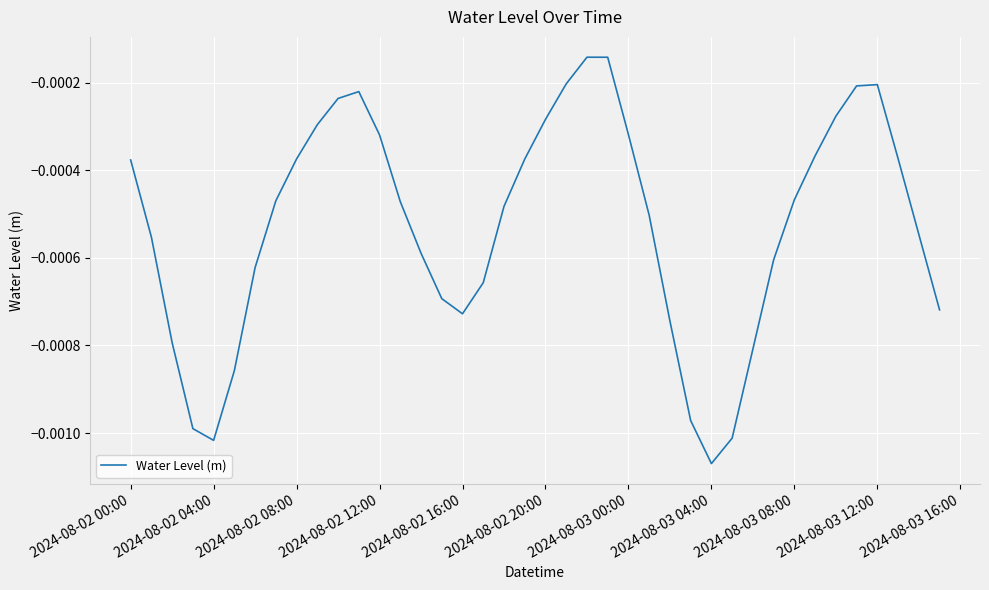

At which category does the chart reach its minimum across all series?

2024-08-03 04:00